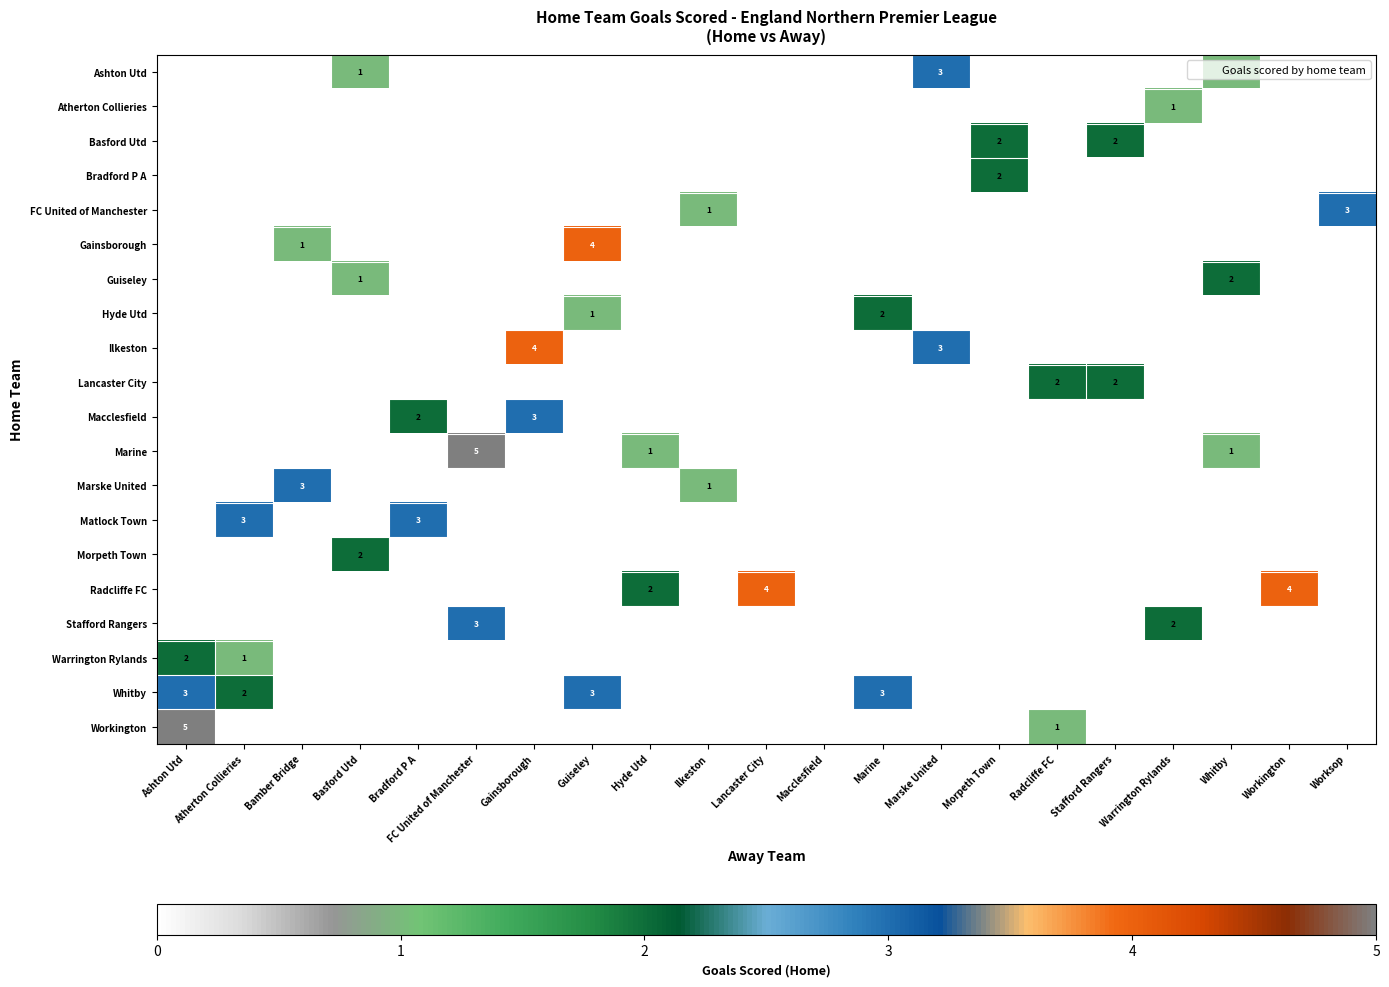

Reading left to right, list all the values displayed in this chart.

row_0: 0	0	0	1	0	0	0	0	0	0	0	0	0	3	0	0	0	0	1	0	0
row_1: 0	0	0	0	0	0	0	0	0	0	0	0	0	0	0	0	0	1	0	0	0
row_2: 0	0	0	0	0	0	0	0	0	0	0	0	0	0	2	0	2	0	0	0	0
row_3: 0	0	0	0	0	0	0	0	0	0	0	0	0	0	2	0	0	0	0	0	0
row_4: 0	0	0	0	0	0	0	0	0	1	0	0	0	0	0	0	0	0	0	0	3
row_5: 0	0	1	0	0	0	0	4	0	0	0	0	0	0	0	0	0	0	0	0	0
row_6: 0	0	0	1	0	0	0	0	0	0	0	0	0	0	0	0	0	0	2	0	0
row_7: 0	0	0	0	0	0	0	1	0	0	0	0	2	0	0	0	0	0	0	0	0
row_8: 0	0	0	0	0	0	4	0	0	0	0	0	0	3	0	0	0	0	0	0	0
row_9: 0	0	0	0	0	0	0	0	0	0	0	0	0	0	0	2	2	0	0	0	0
row_10: 0	0	0	0	2	0	3	0	0	0	0	0	0	0	0	0	0	0	0	0	0
row_11: 0	0	0	0	0	5	0	0	1	0	0	0	0	0	0	0	0	0	1	0	0
row_12: 0	0	3	0	0	0	0	0	0	1	0	0	0	0	0	0	0	0	0	0	0
row_13: 0	3	0	0	3	0	0	0	0	0	0	0	0	0	0	0	0	0	0	0	0
row_14: 0	0	0	2	0	0	0	0	0	0	0	0	0	0	0	0	0	0	0	0	0
row_15: 0	0	0	0	0	0	0	0	2	0	4	0	0	0	0	0	0	0	0	4	0
row_16: 0	0	0	0	0	3	0	0	0	0	0	0	0	0	0	0	0	2	0	0	0
row_17: 2	1	0	0	0	0	0	0	0	0	0	0	0	0	0	0	0	0	0	0	0
row_18: 3	2	0	0	0	0	0	3	0	0	0	0	3	0	0	0	0	0	0	0	0
row_19: 5	0	0	0	0	0	0	0	0	0	0	0	0	0	0	1	0	0	0	0	0